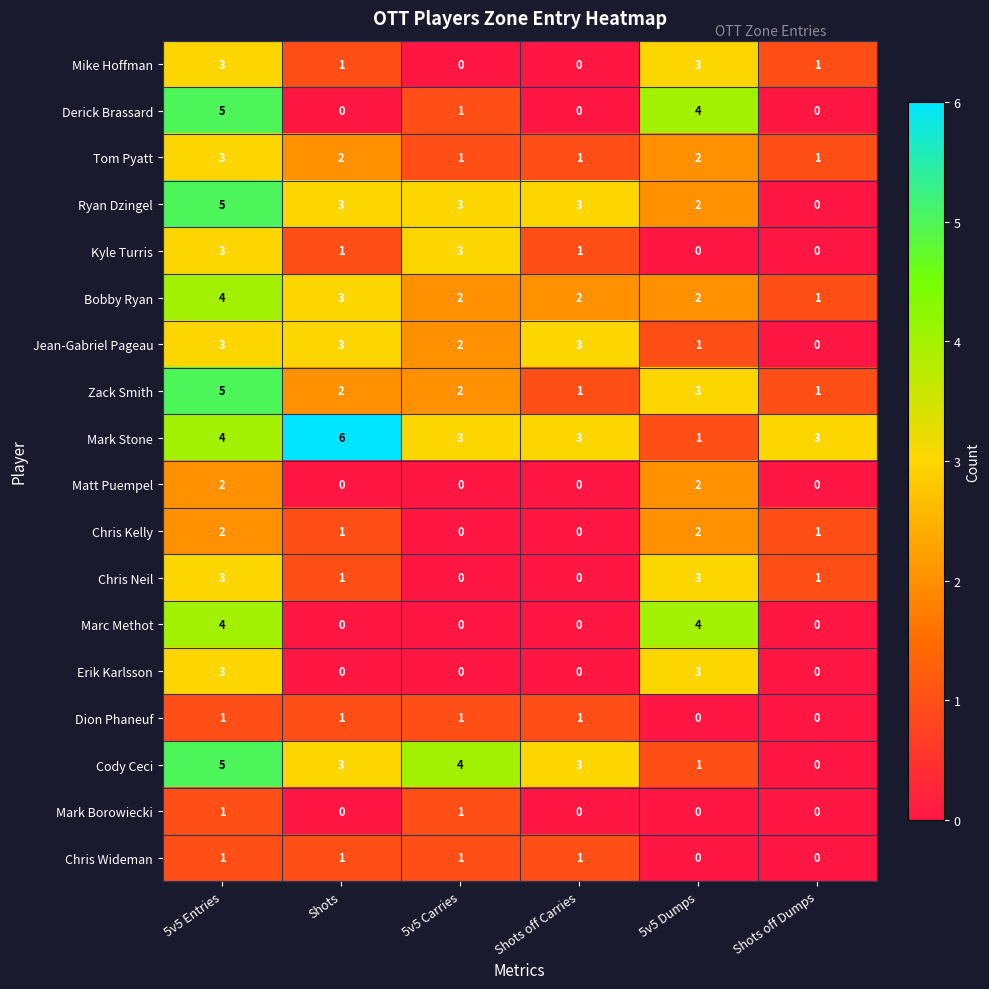

How many series are shown in this chart?

18